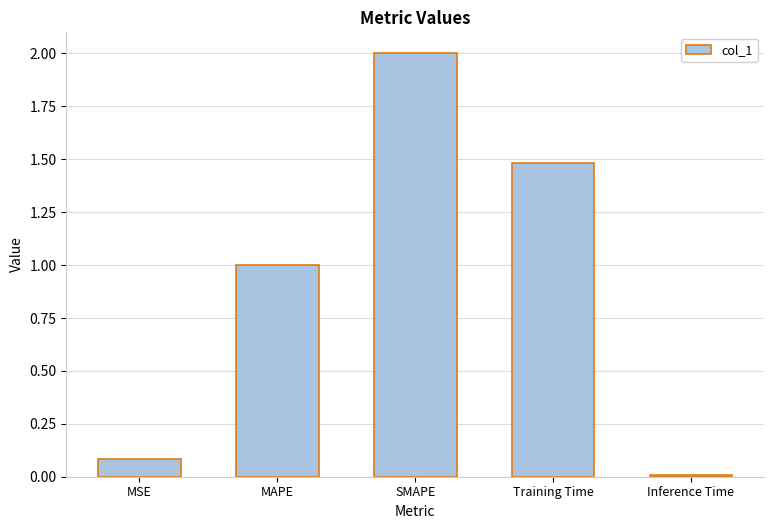

What is the label of the 4th bar from the right?

MAPE